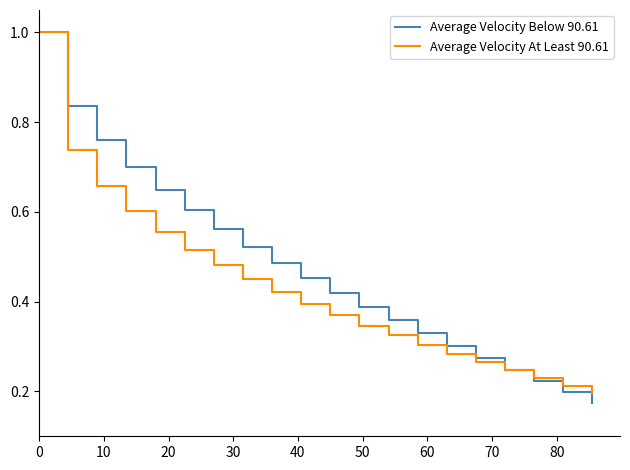

Count the number of categories in the chart.

20